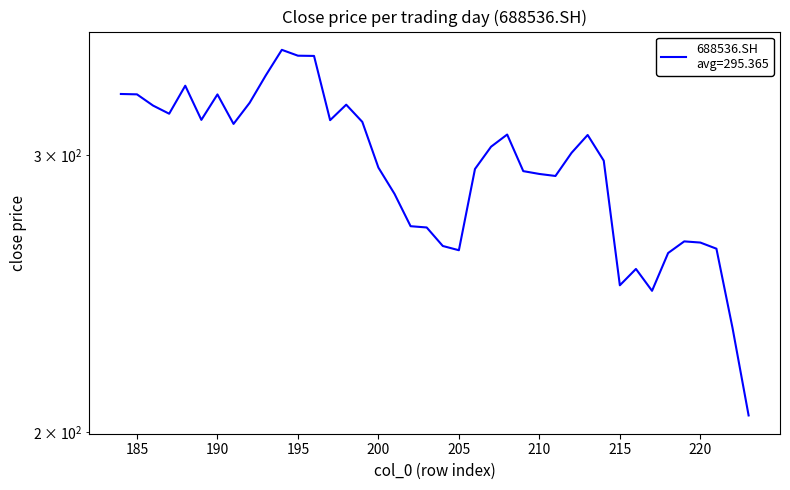

What is the change in value from 212 to 204?

-38.3